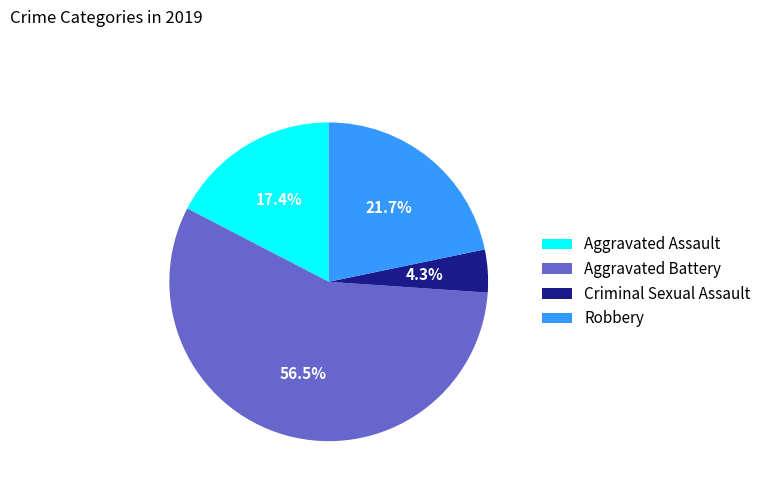

To the nearest percent, what is the difference between the largest and smallest slice percentages?

52%